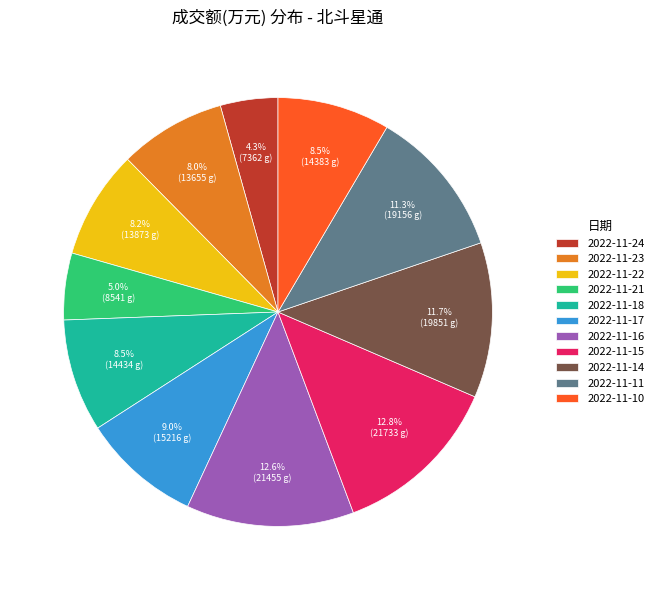

Between 2022-11-10 and 2022-11-14, which is larger?

2022-11-14